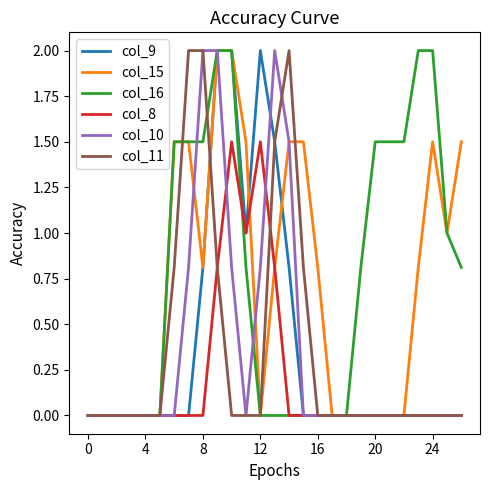

What is the difference between the maximum and minimum values in the col_11 series?

2.0